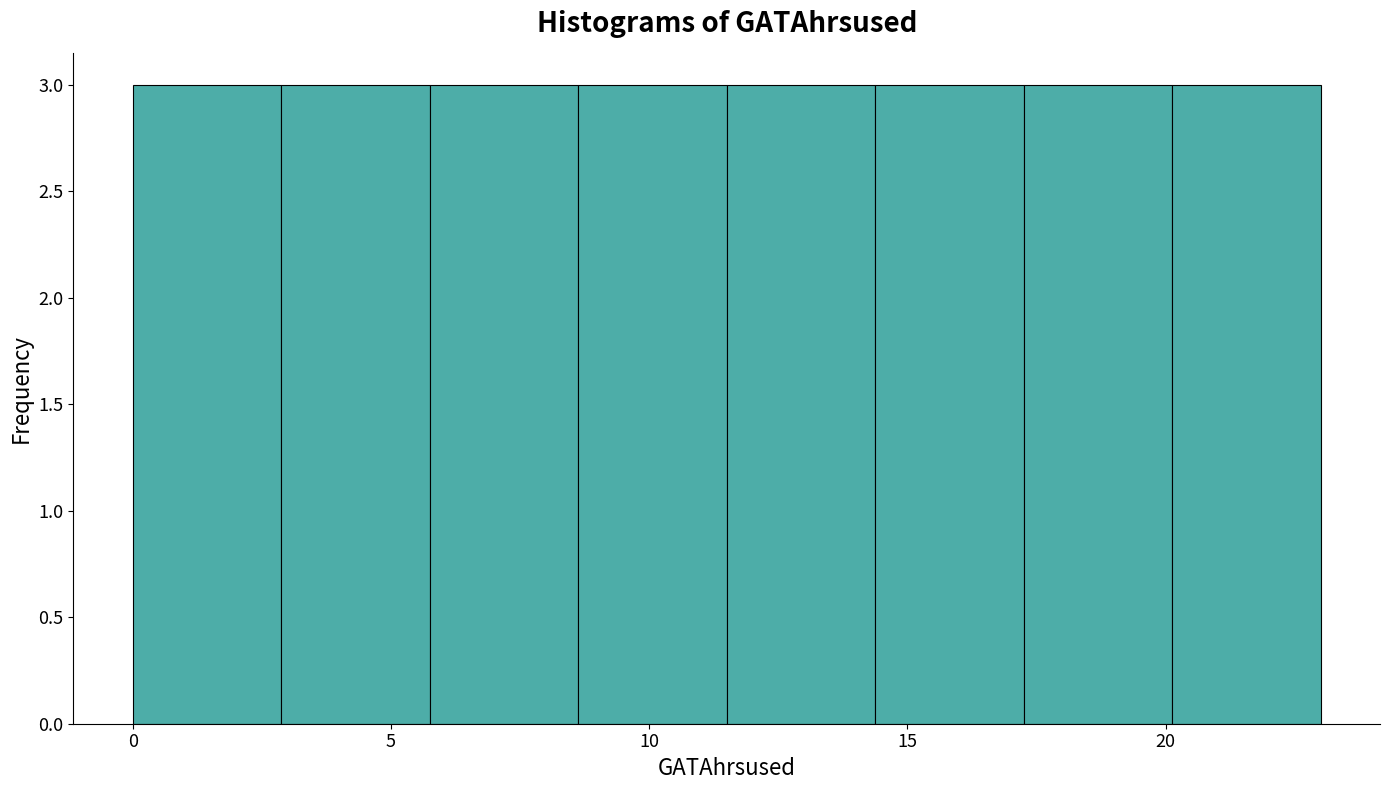

Reading left to right, list every bar in this chart as the range it spans on the x-axis followed by its height. Neither the bar edges nor the heights are printed on the chart, so give them approximately, as read against the axes.

0.0 to 3.0: 3
3.0 to 6.0: 3
6.0 to 8.5: 3
8.5 to 11.5: 3
11.5 to 14.5: 3
14.5 to 17.5: 3
17.5 to 20.0: 3
20.0 to 23.0: 3